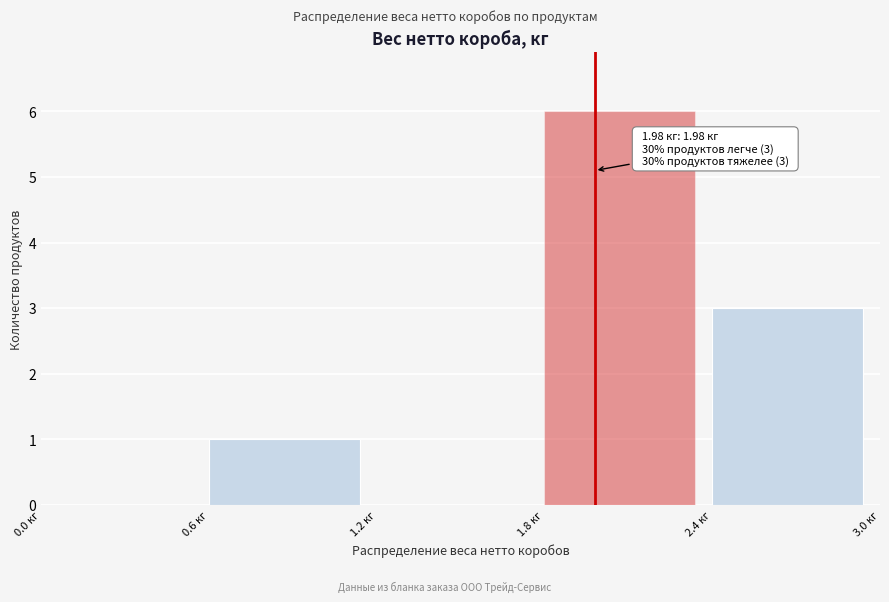

Which range on the x-axis has the tallest bar?

1.8 to 2.4